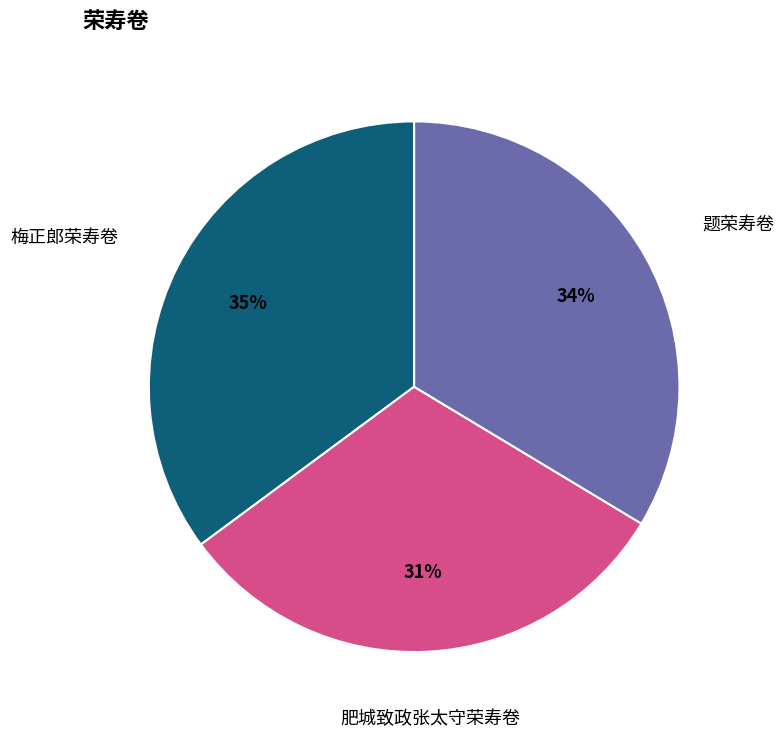

Does any single category account for the majority?

No